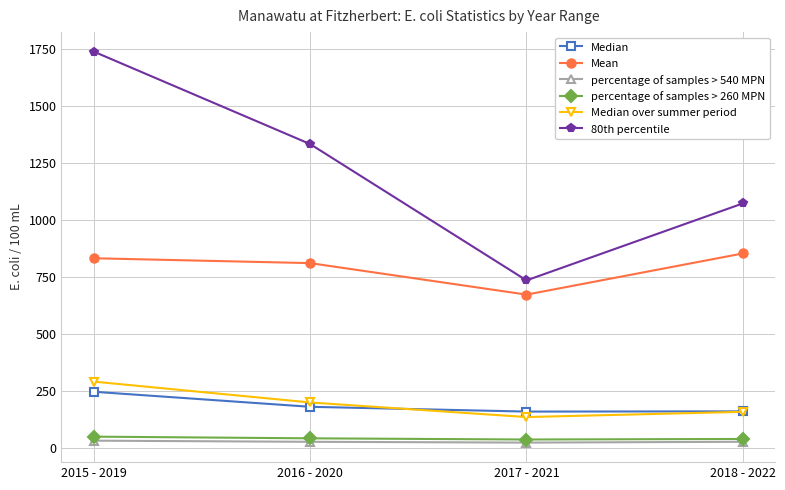

True or false: Median and percentage of samples > 260 MPN cross at least once.

False